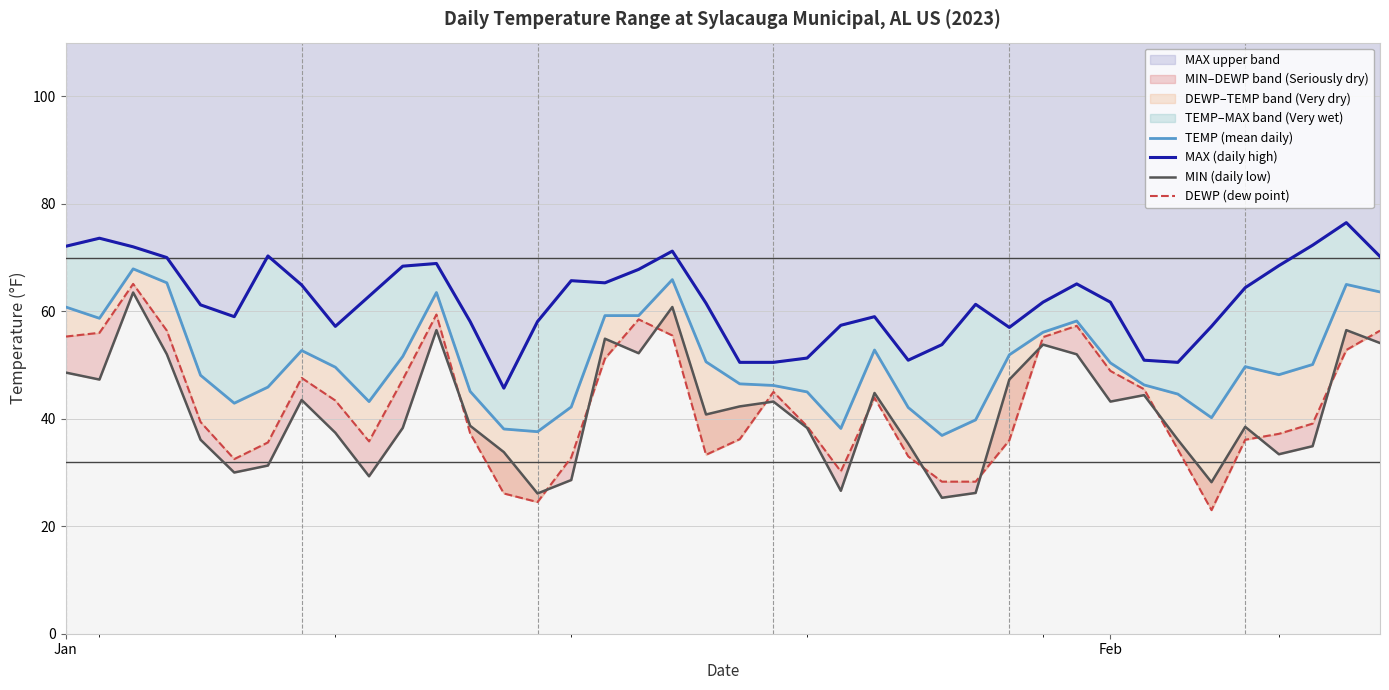

What is the lowest value of the MAX upper band series?

45.7